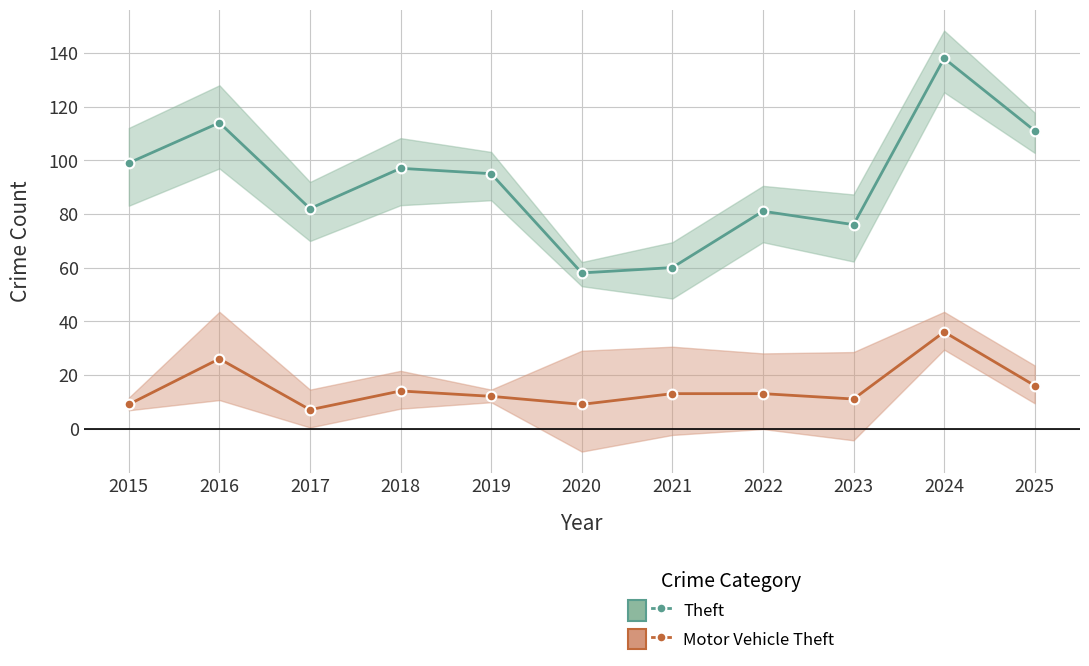

Which series has the largest total across all categories?

Theft